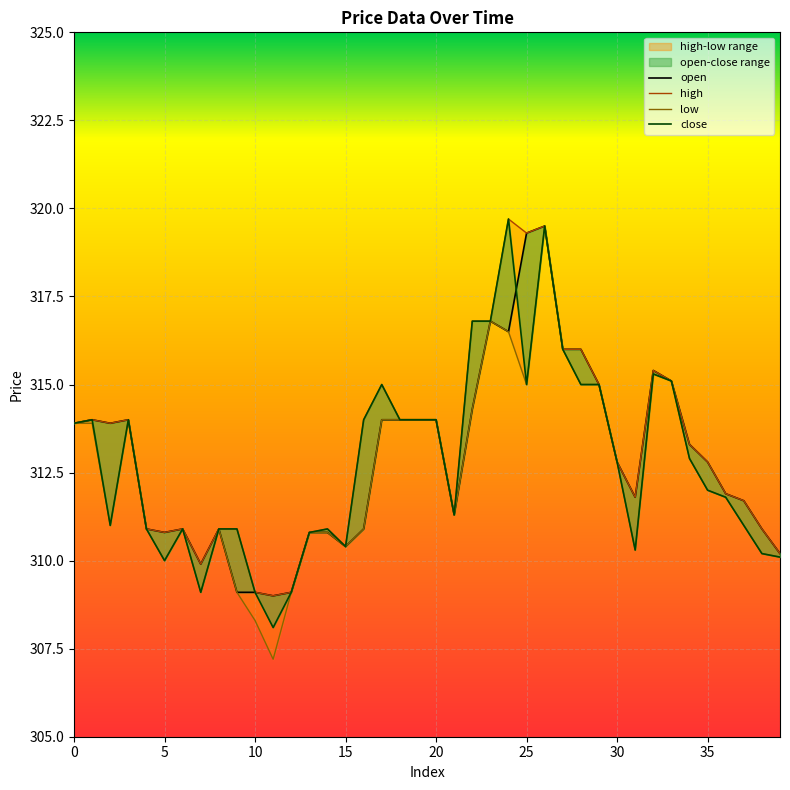

The value of open at 26 is 319.5. True or false?

True